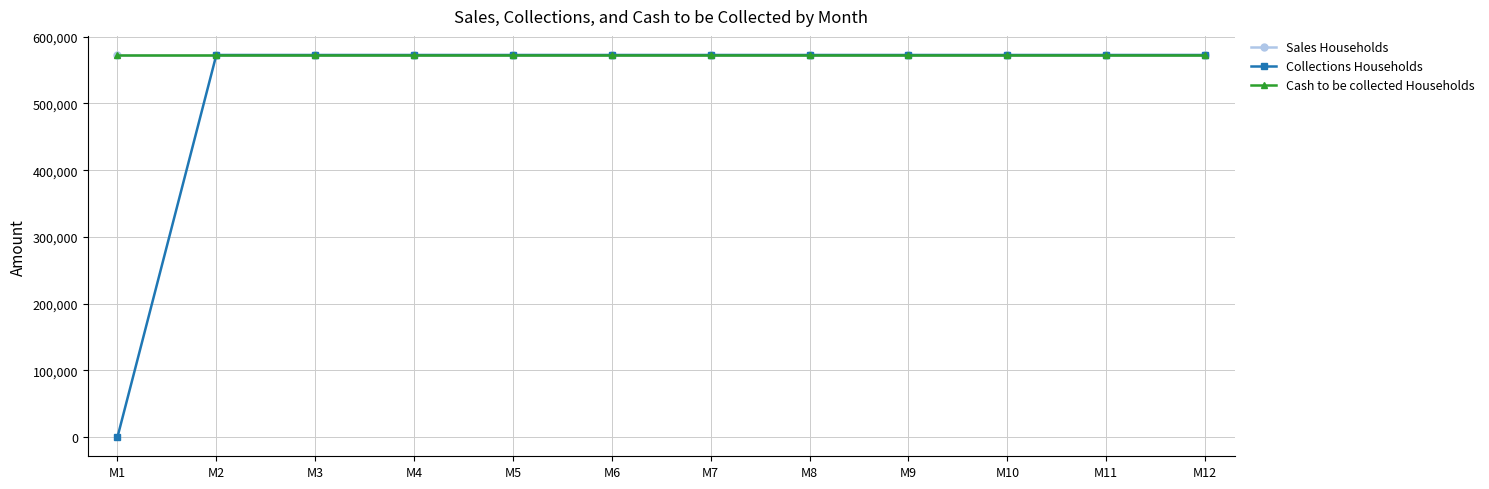

Reading left to right, list all the values displayed in this chart.

Sales Households: 572585	572585	572585	572585	572585	572585	572585	572585	572585	572585	572585	572585
Collections Households: 0	572585	572585	572585	572585	572585	572585	572585	572585	572585	572585	572585
Cash to be collected Households: 572585	572585	572585	572585	572585	572585	572585	572585	572585	572585	572585	572585